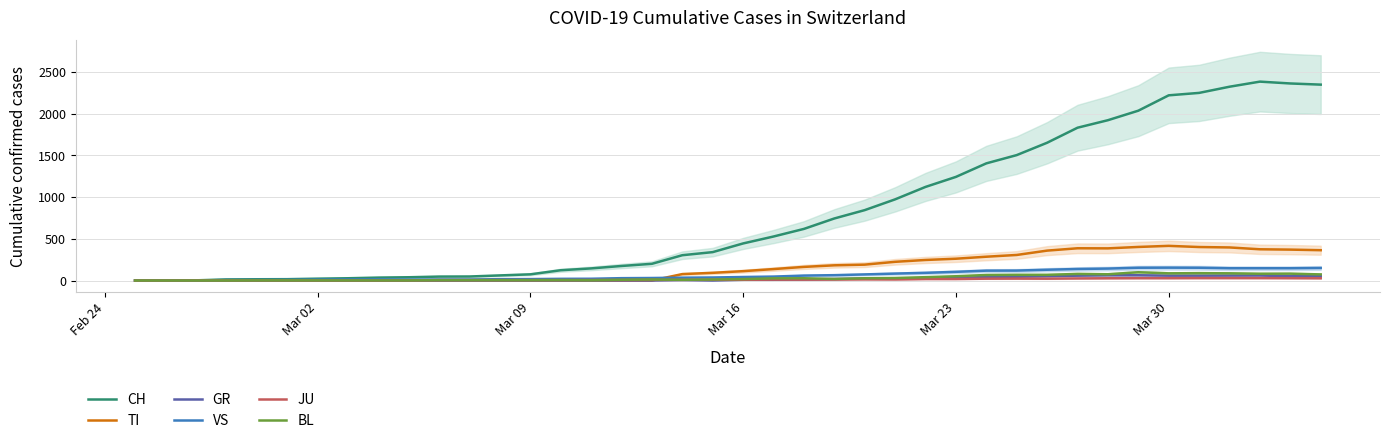

How many data points in TI are above 112?

19